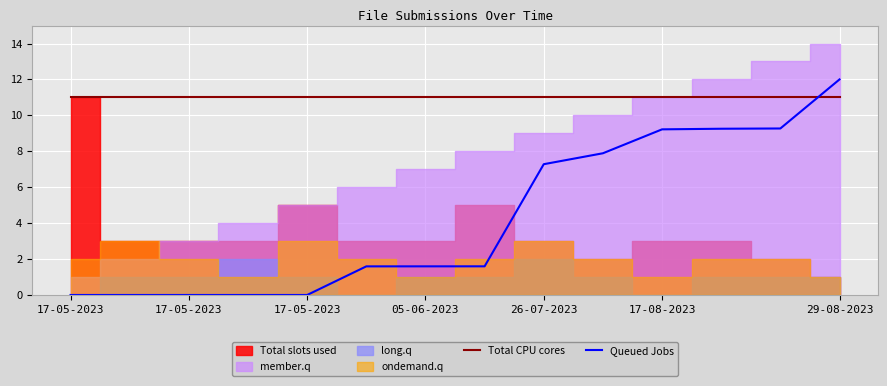

Is it true that Queued Jobs equals 9.3 at 11?

True